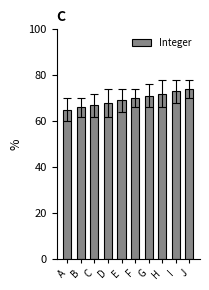

What is the greatest value displayed?

74